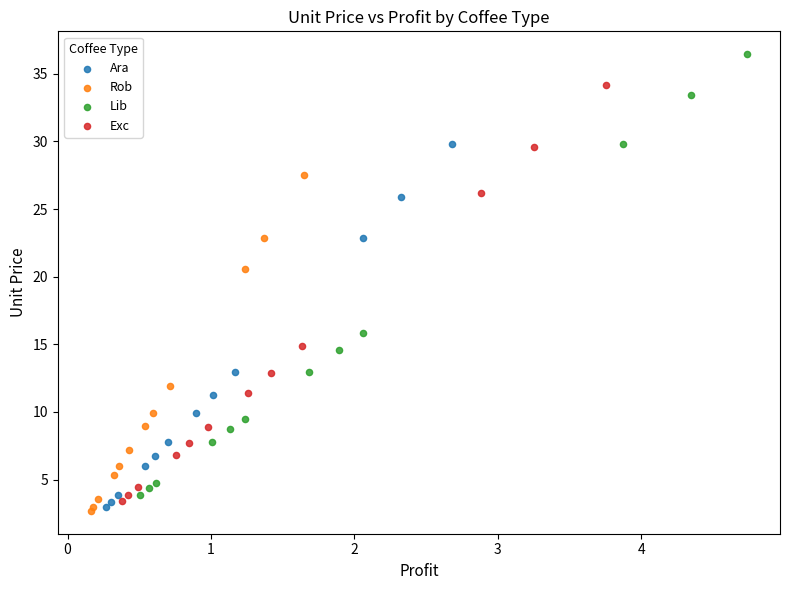

Which series contains the highest Y value?

Lib